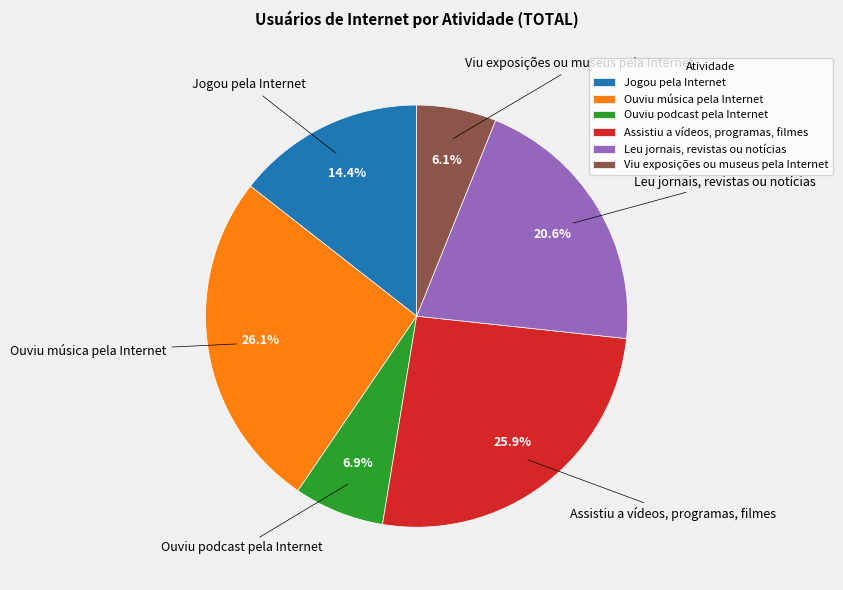

What is the ratio of the value at Jogou pela Internet to the value at Ouviu podcast pela Internet?

2.1